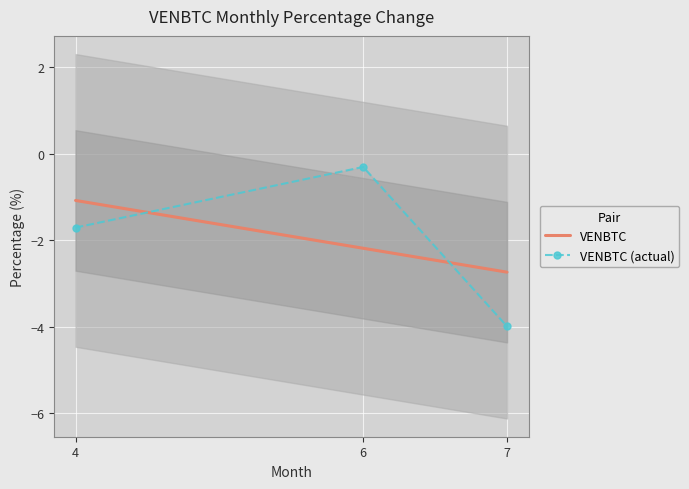

Which series has the largest total across all categories?

VENBTC (actual)